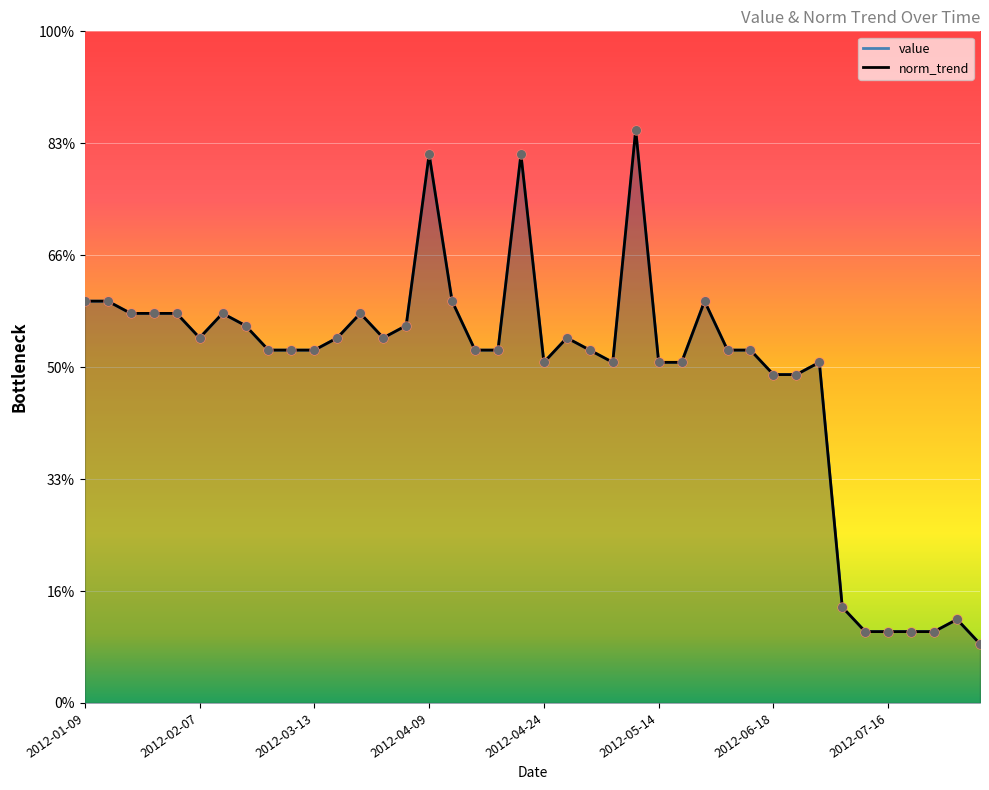

At how many categories does at least one series exceed 0?

40